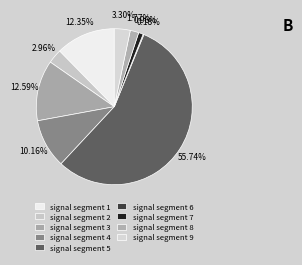

Is signal segment 5 the majority of the pie?

Yes